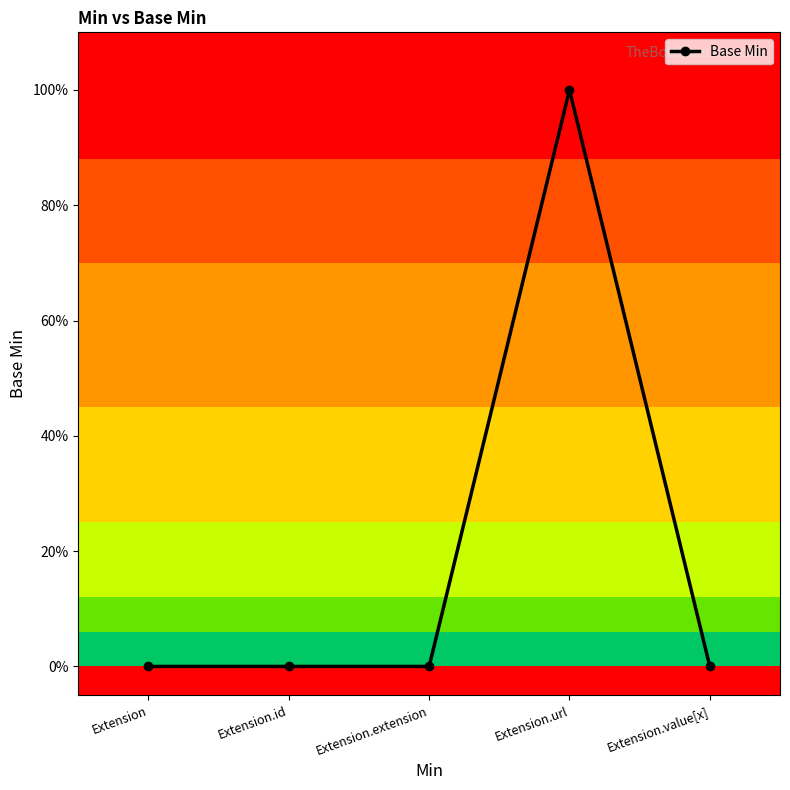

What is the approximate value at Extension.url?

1